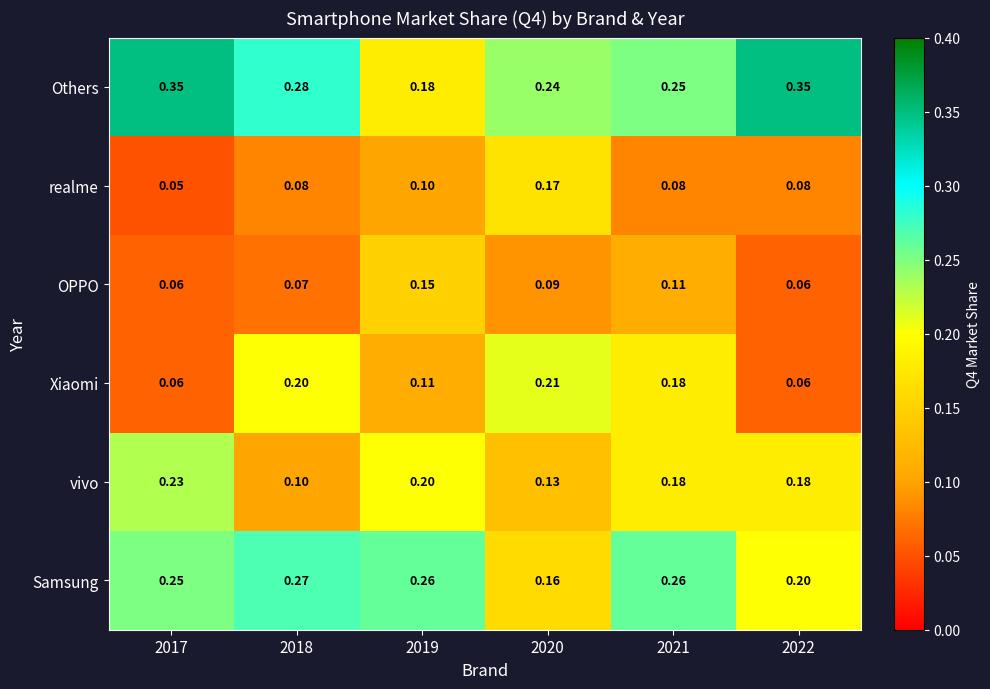

At how many categories does at least one series exceed 0?

6